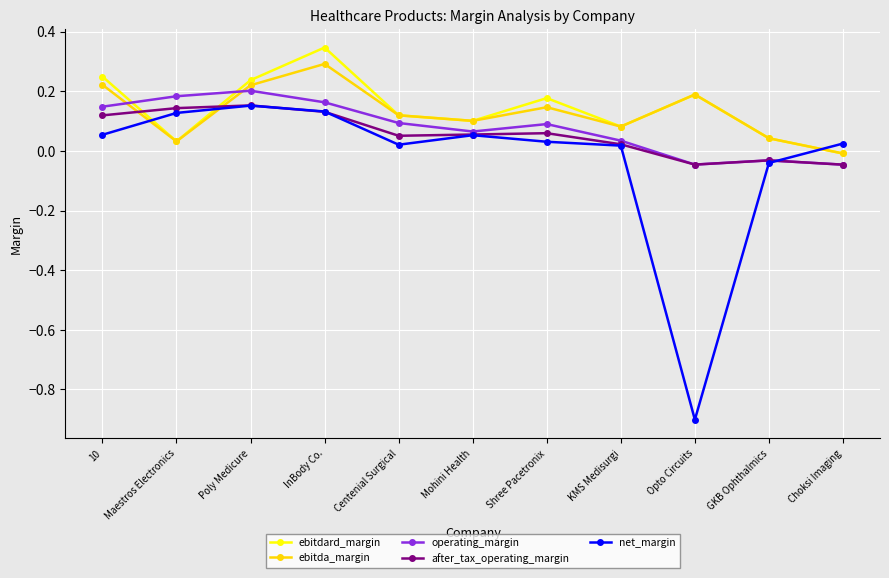

Does the chart have visible grid lines?

Yes